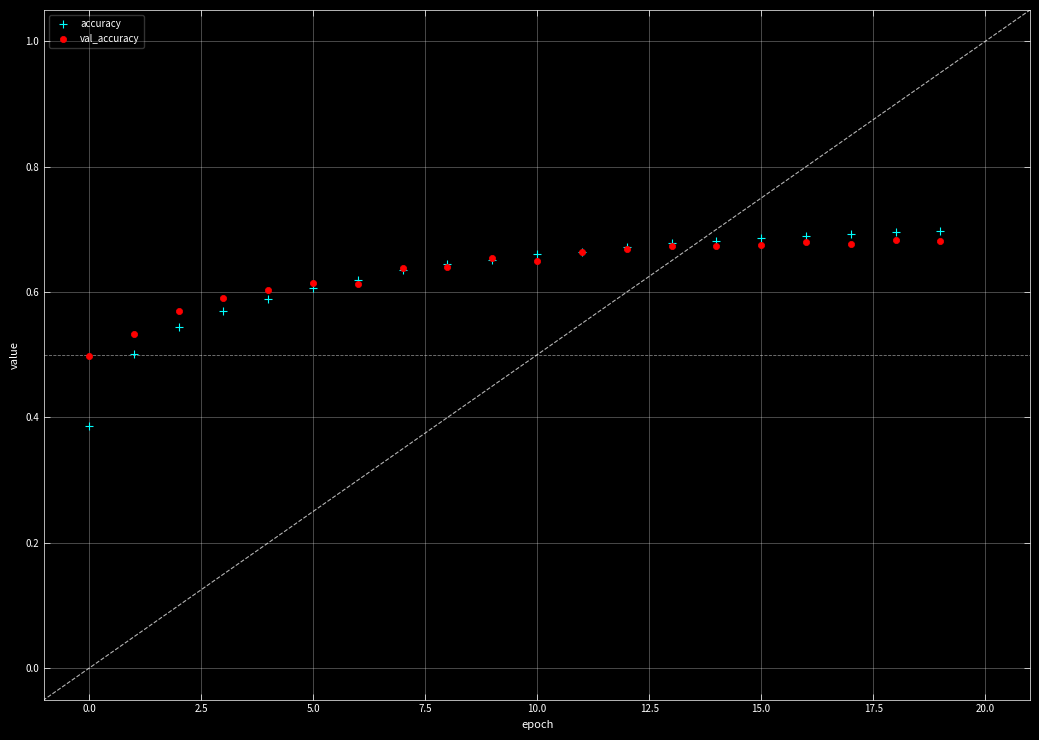

What are all the series names shown in the legend?

accuracy, val_accuracy